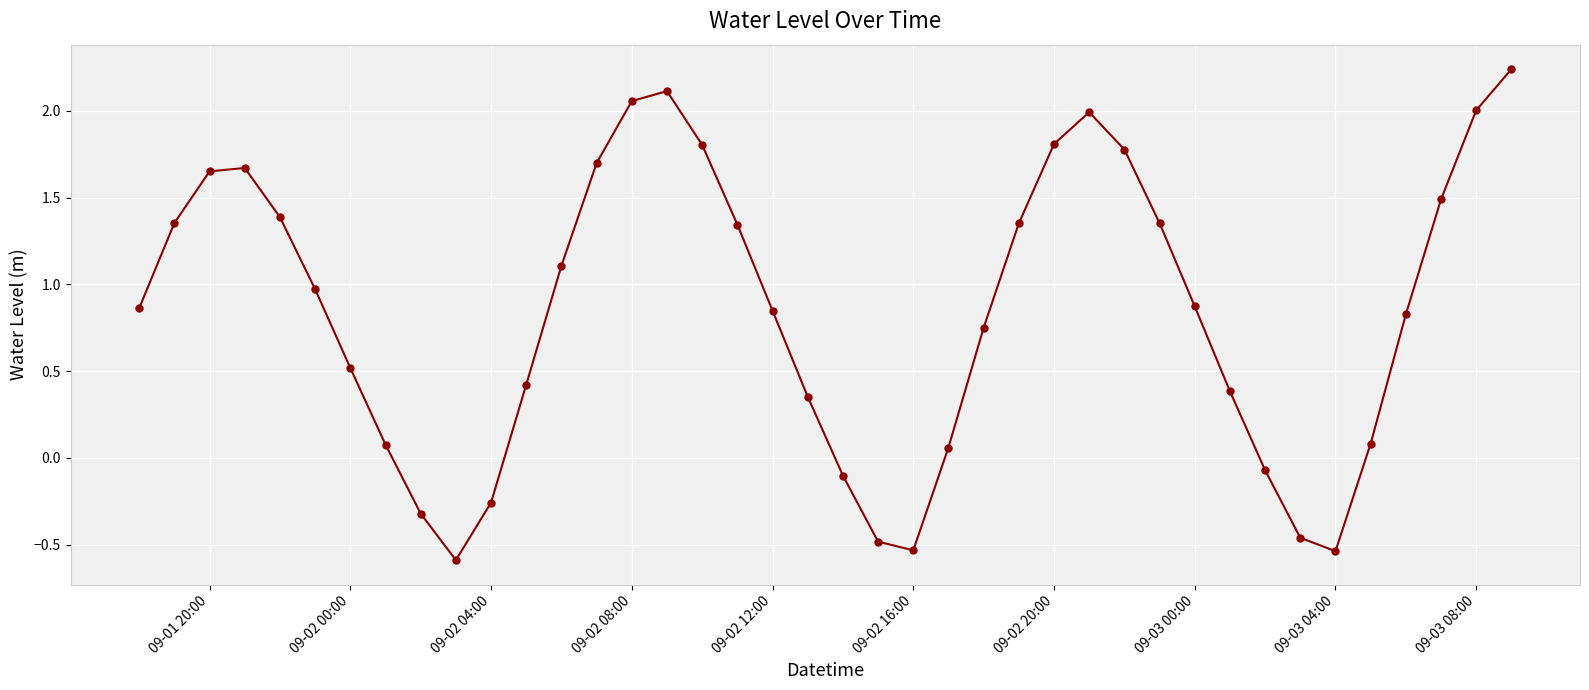

What is the sum of all values?

33.9